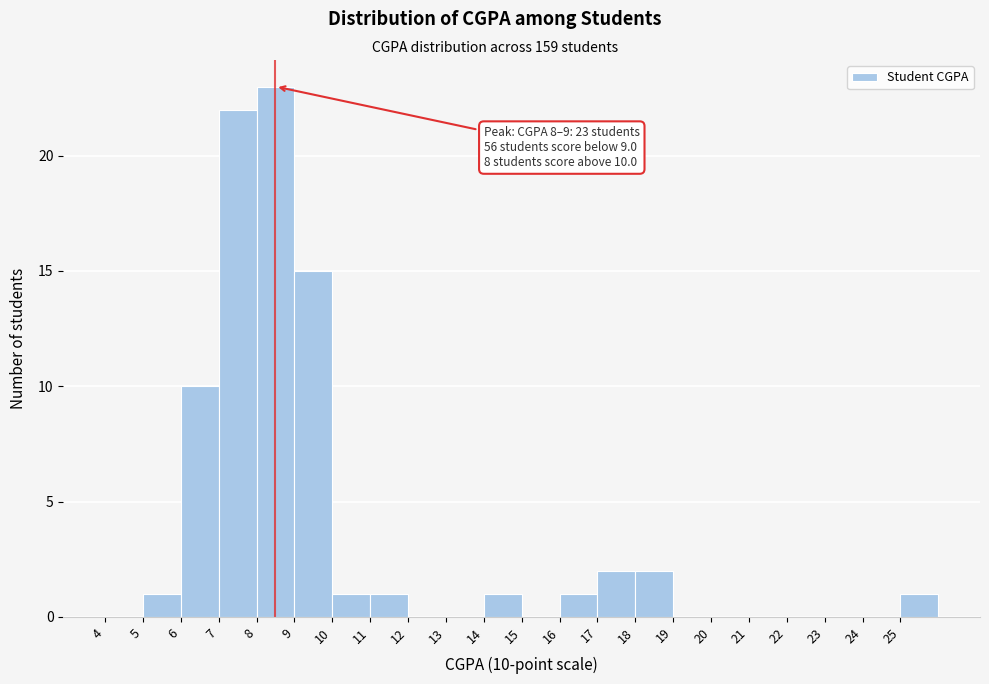

Over which range of the x-axis is the bar tallest?

8 to 9